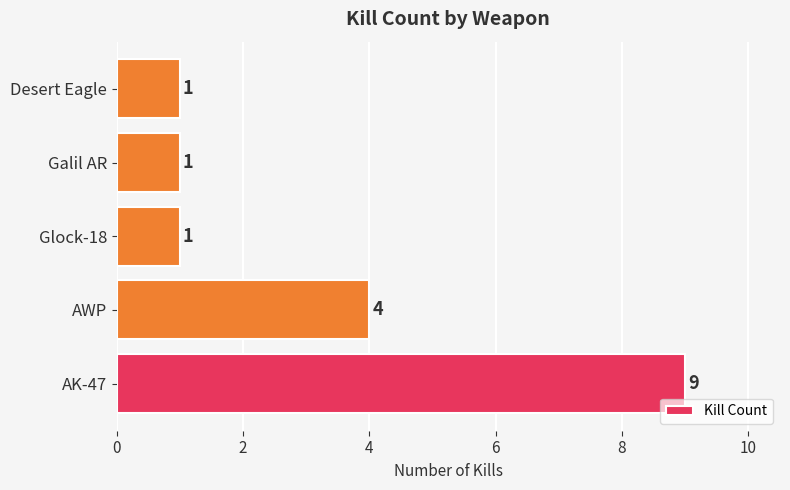

What is the difference between the maximum and minimum values?

8